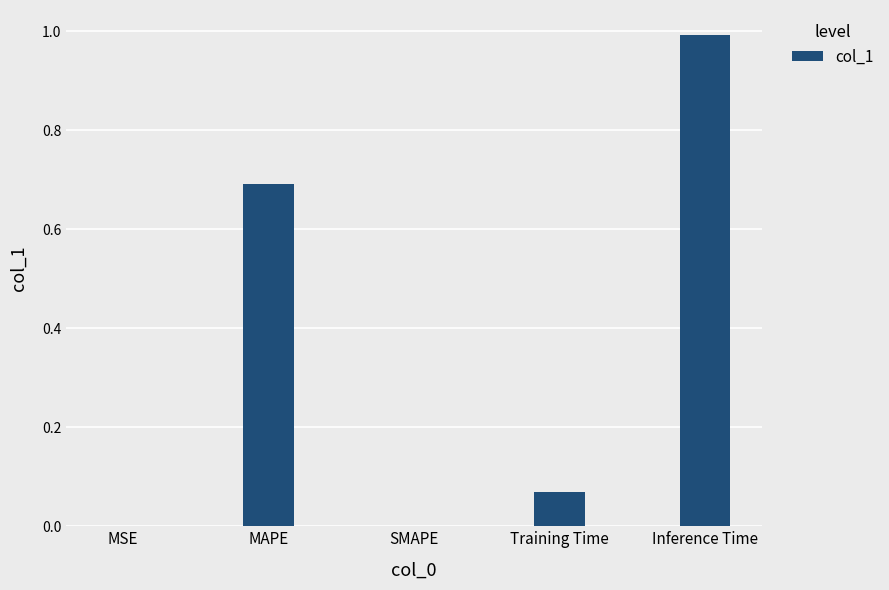

At which category does the chart reach its peak across all series?

Inference Time